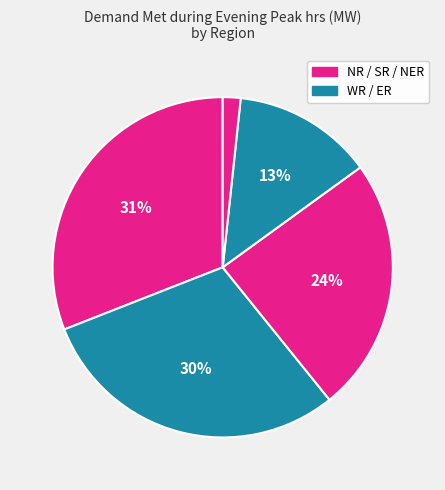

Rank the categories by value from highest to lowest.

NR, WR, SR, ER, NER